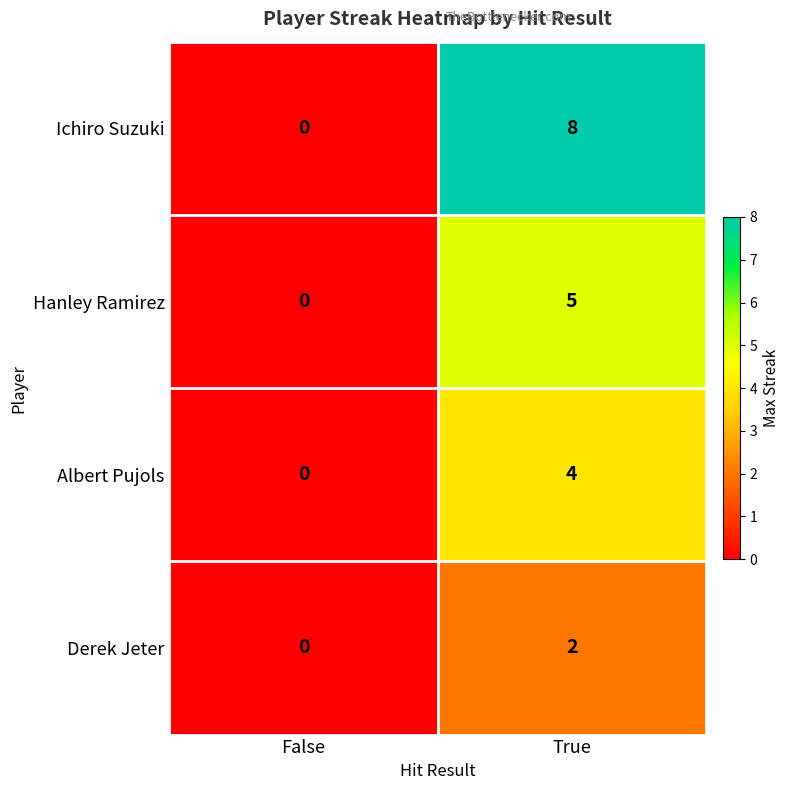

What is the difference between the Hanley Ramirez values at False and True?

5